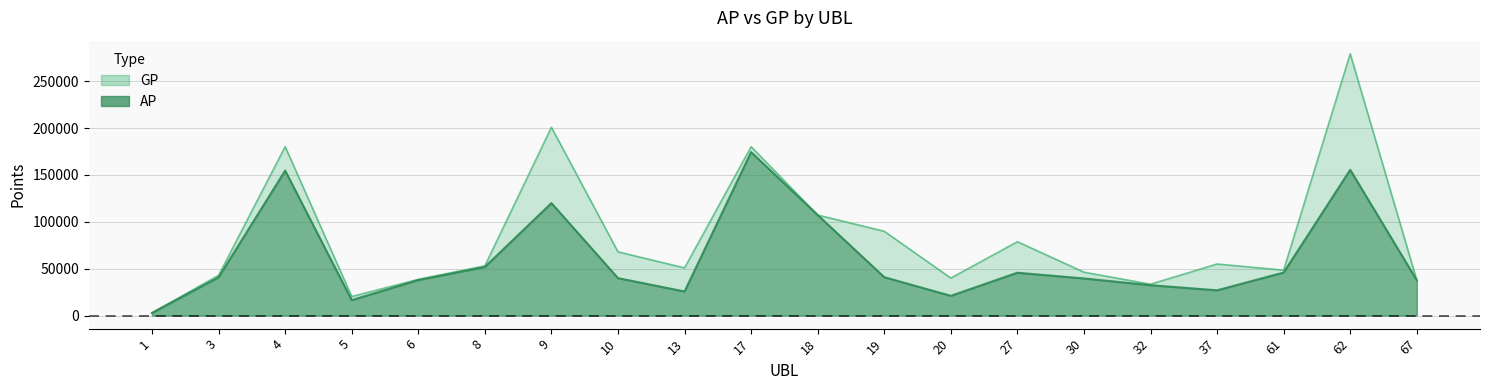

At which label does AP first exceed 40865?

4